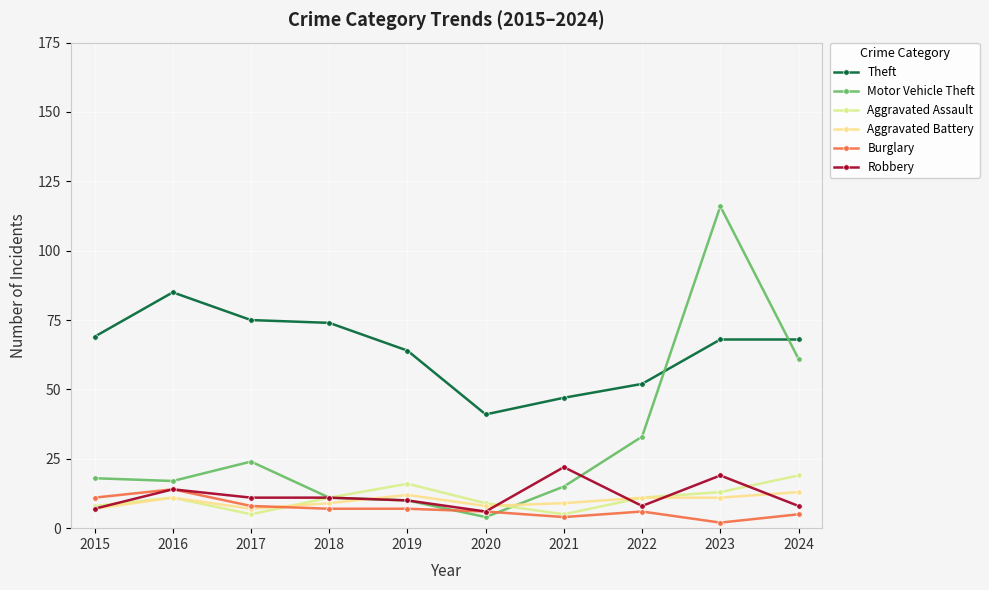

The Robbery series shows 14 at 2016. True or false?

True